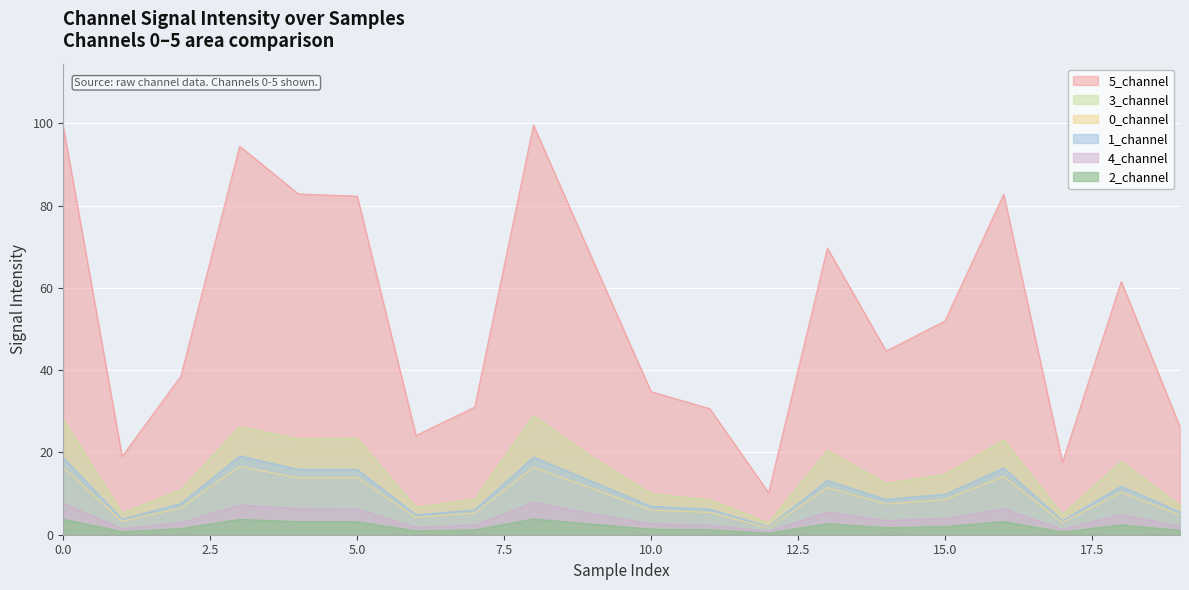

What is the lowest value of the 5_channel series?

10.2